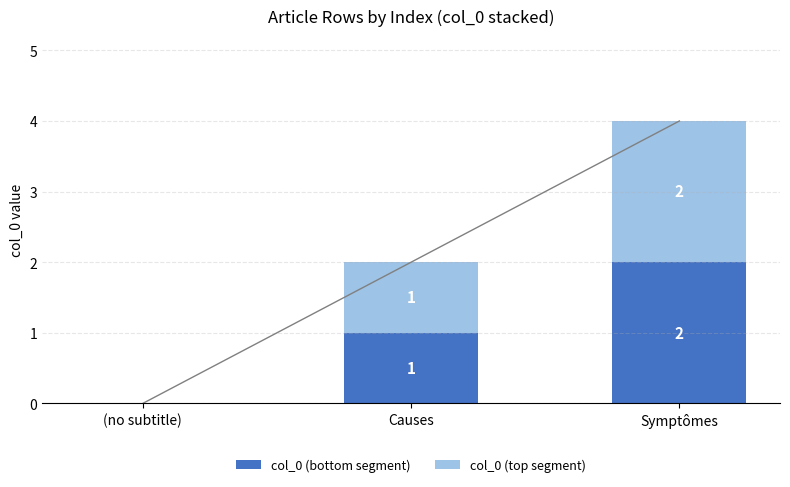

At which label is col_0 (top segment) closest to 1?

Causes